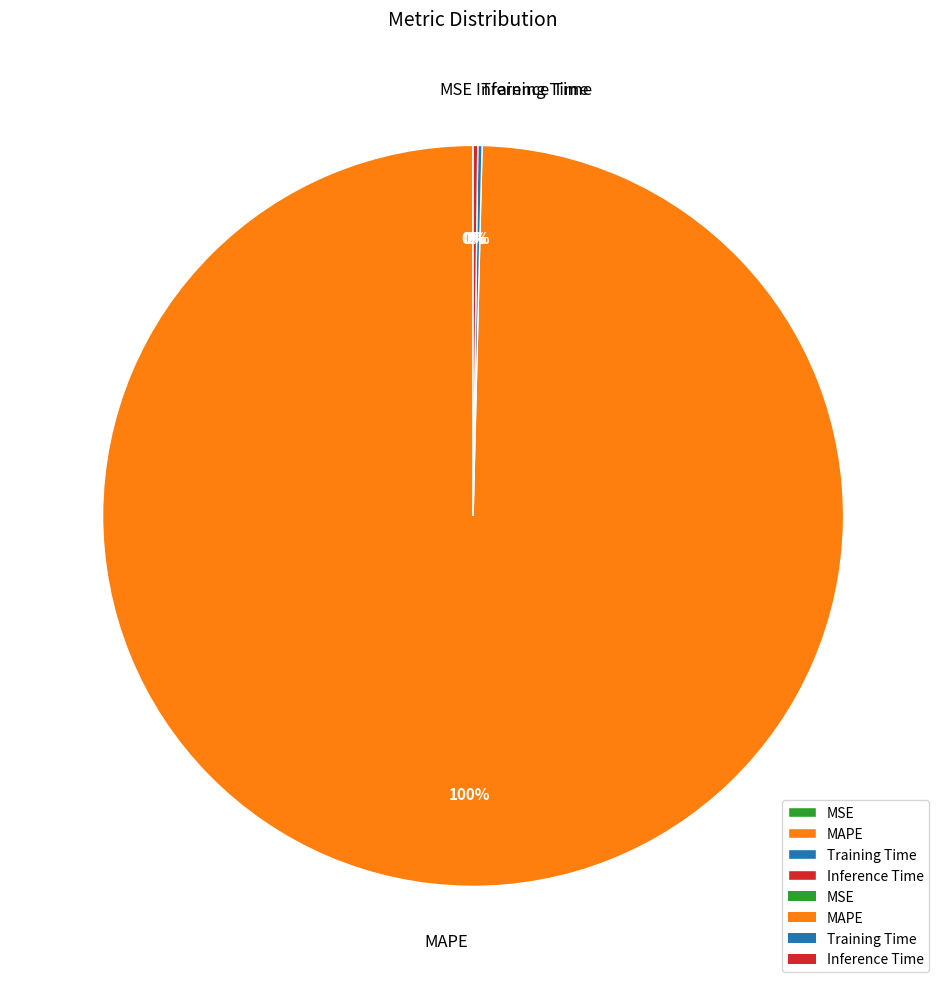

What is the largest slice in the pie chart?

MAPE